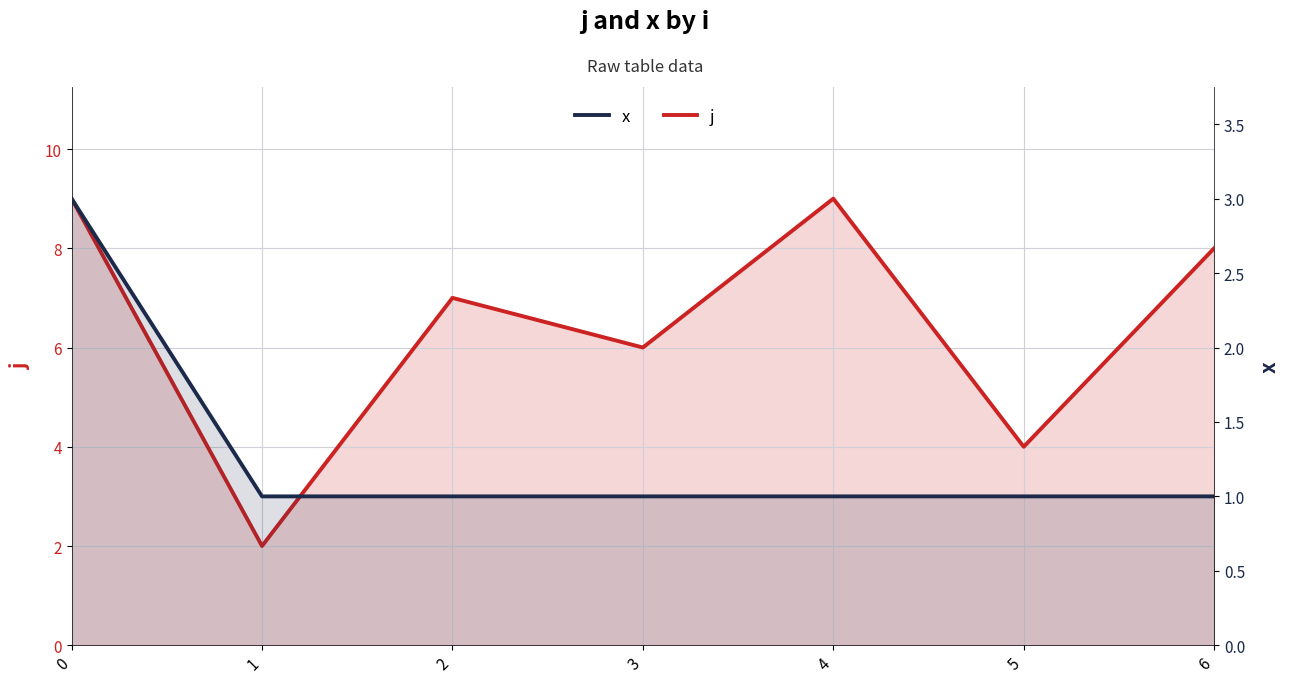

At which label is j closest to 5?

3